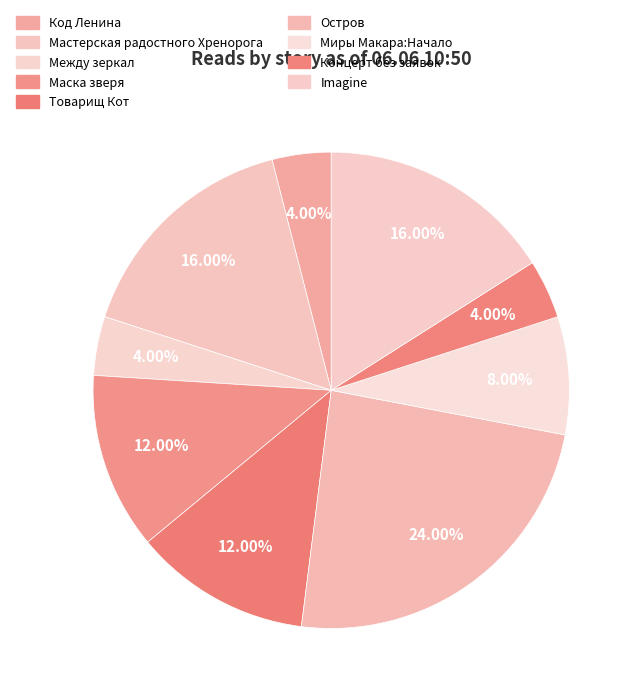

Count the number of slices in the pie.

9